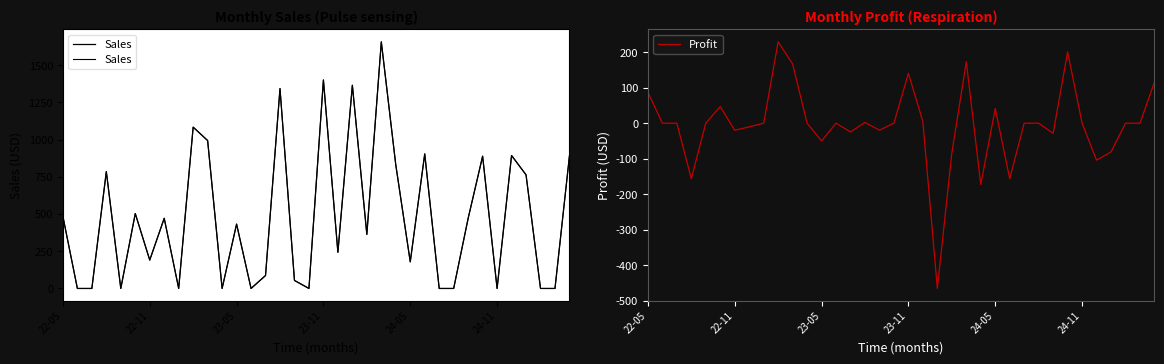

What are all the series names shown in the legend?

Sales, Profit